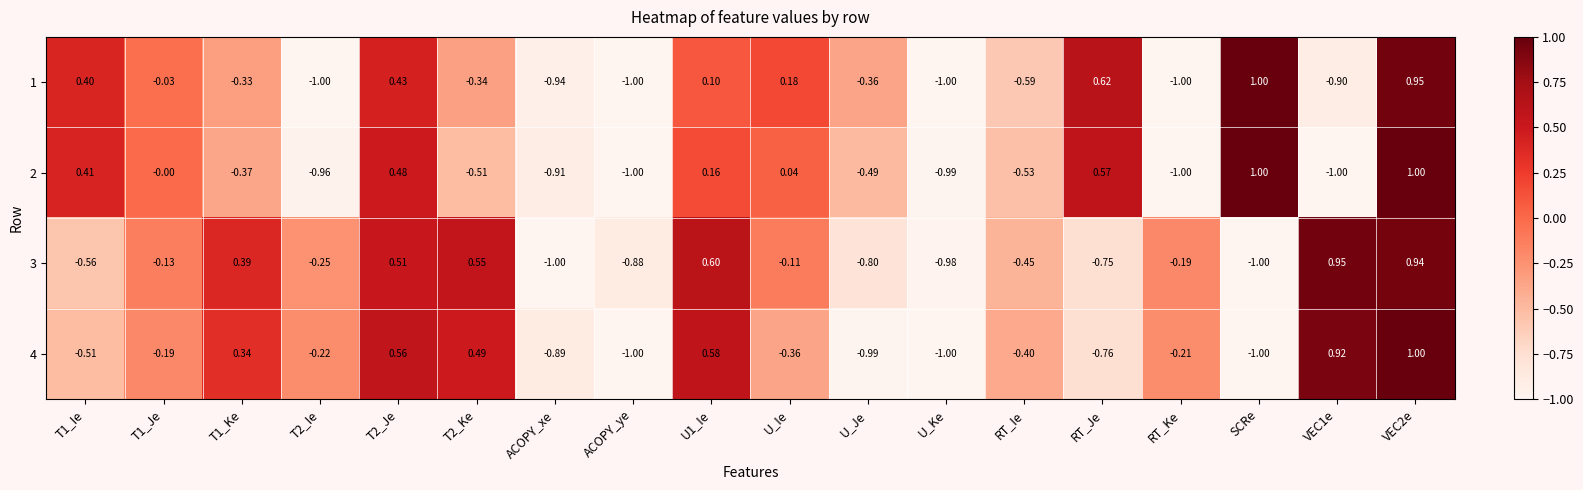

Is the value of 1 at VEC1e greater than the value of 2 at RT_Ie?

No